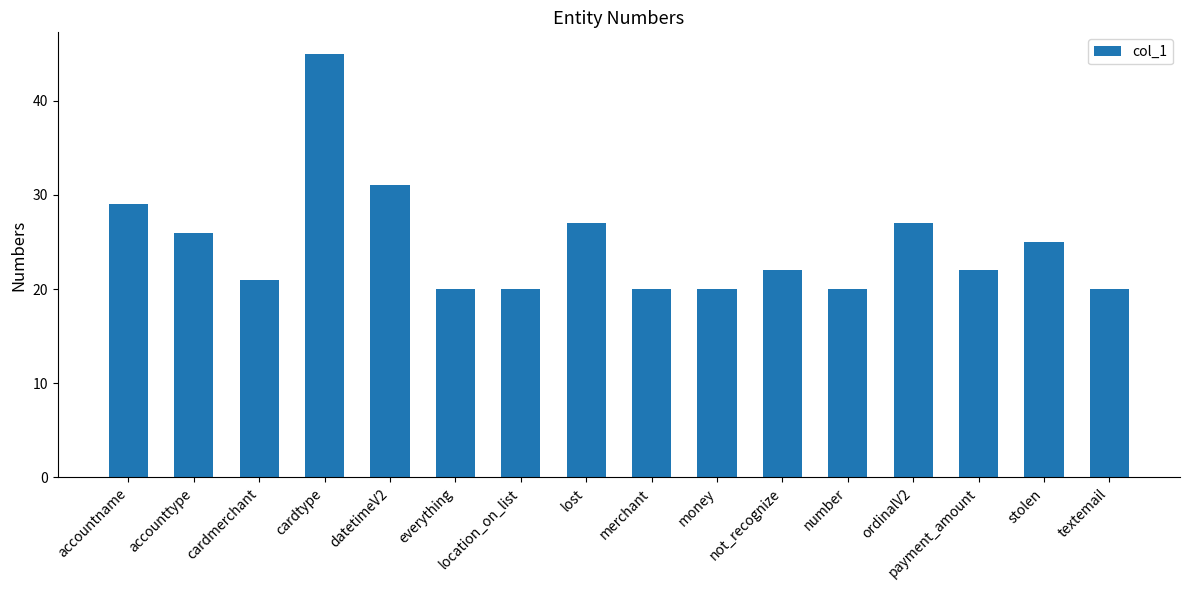

Read the value at lost.

27